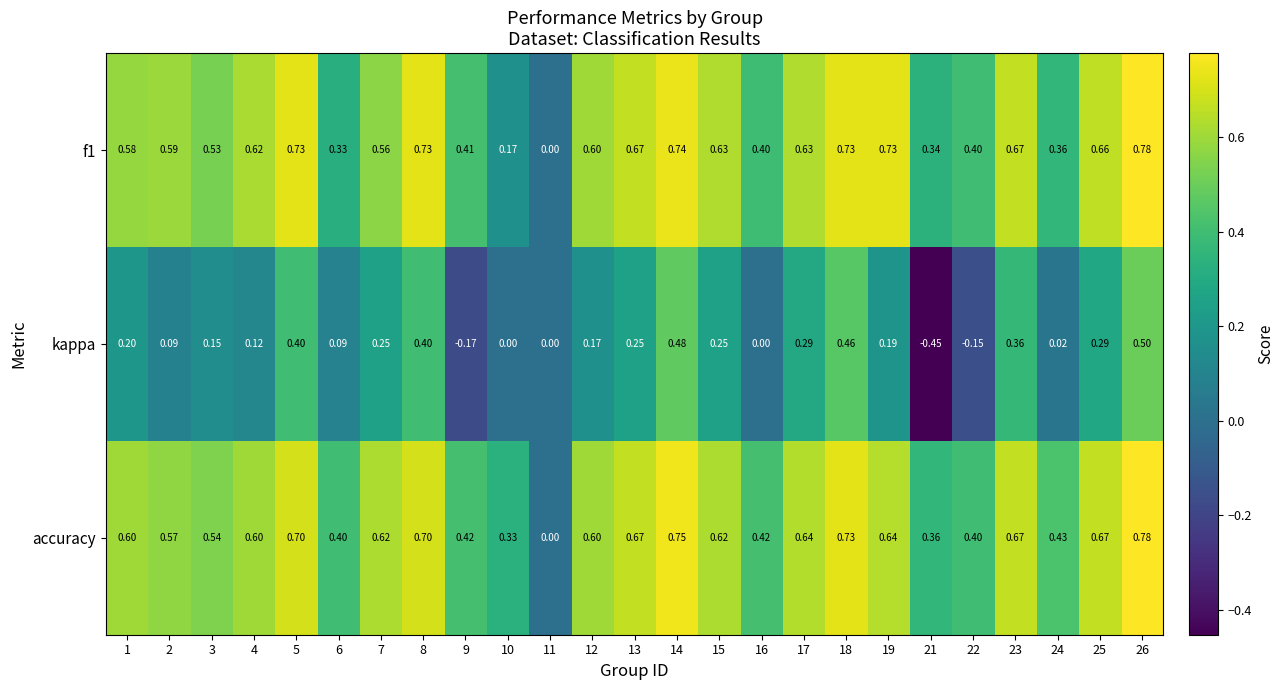

What is the total value across all series at 10?

0.5